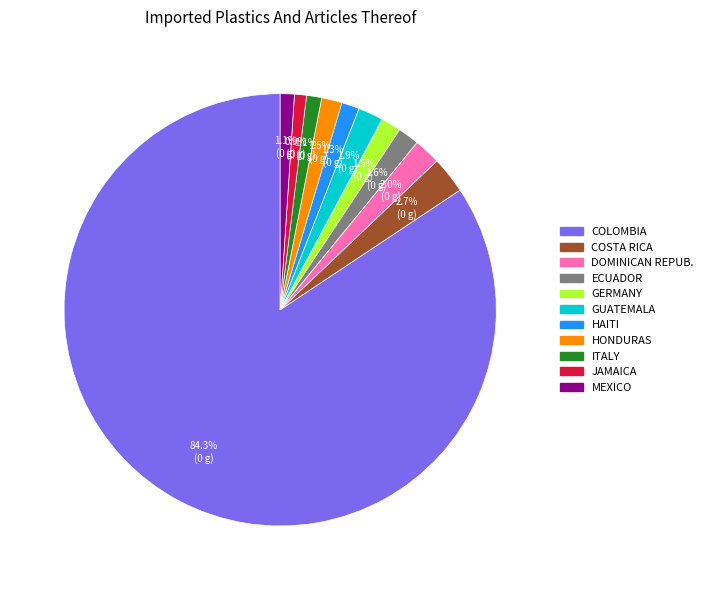

How much of the chart is everything except ITALY?

98.9%